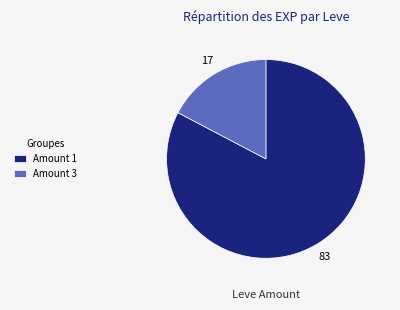

Approximately how many times larger is the value at Amount 1 compared to Amount 3?

4.8